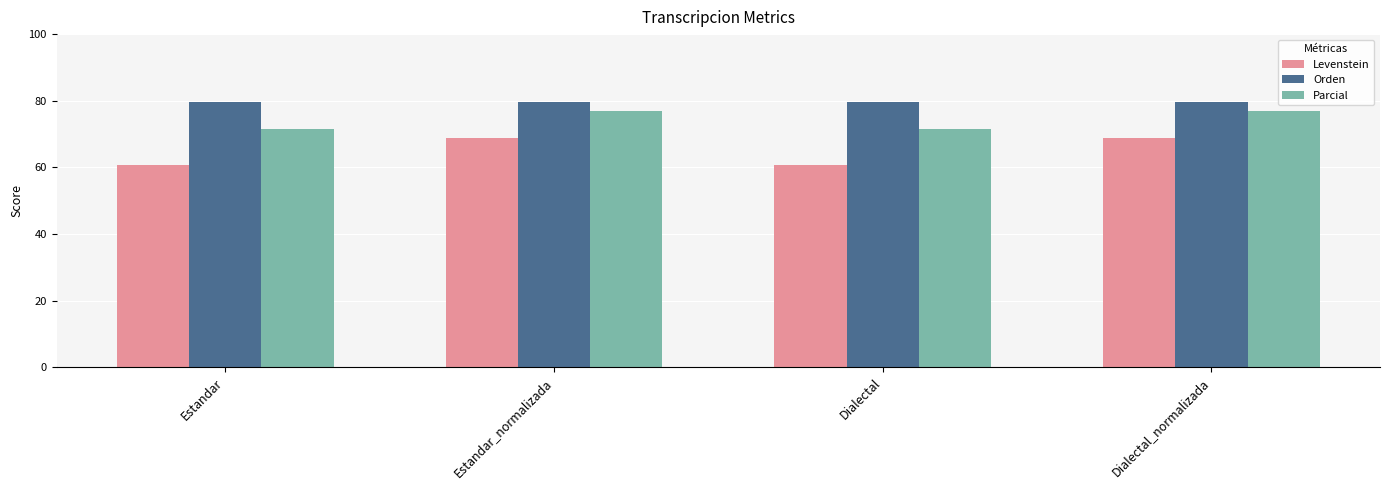

What is the difference between the maximum and minimum values in the Levenstein series?

7.9